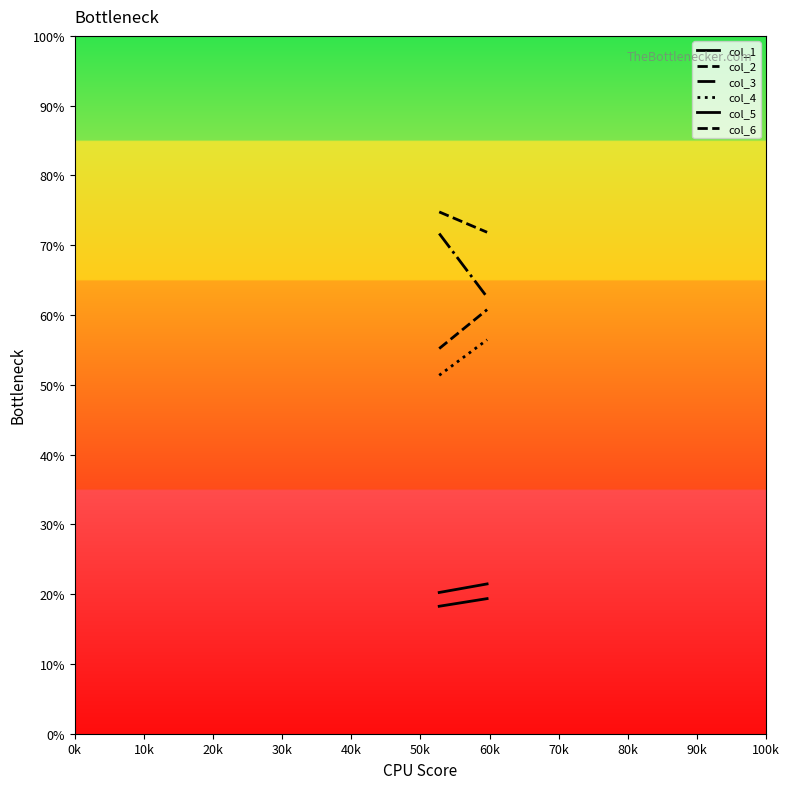

What is the difference between the col_5 values at 10k and 0k?

1.2